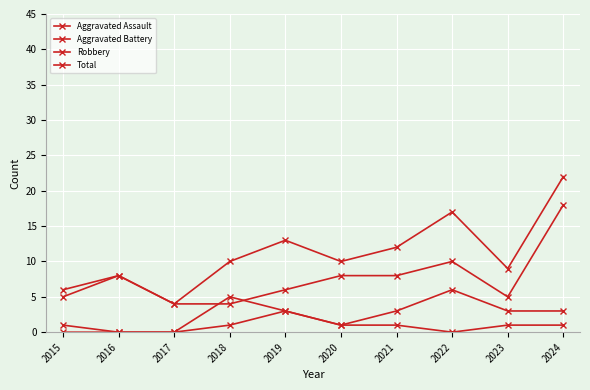

Is this an area chart (filled region under the line)?

No